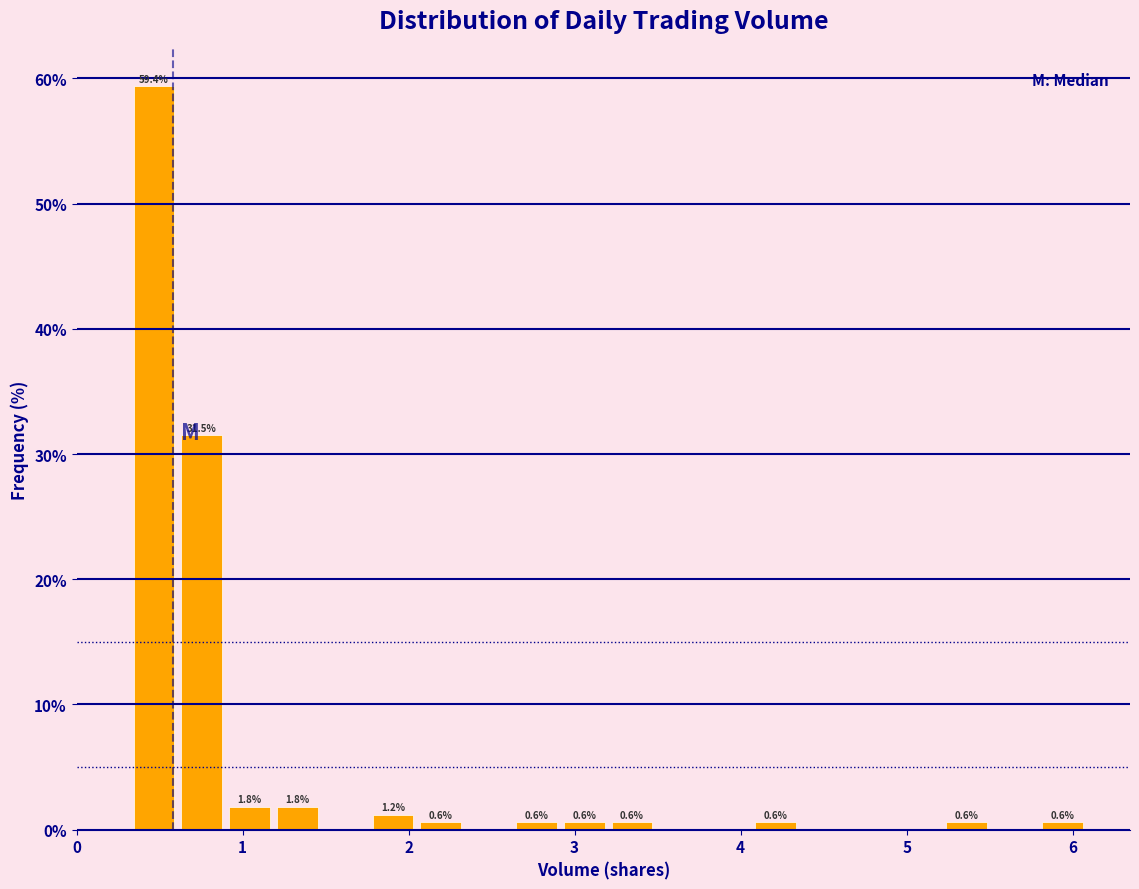

Around what value on the x-axis is the tallest bar? Give the approximate position of its centre, as read against the axis.

0.5